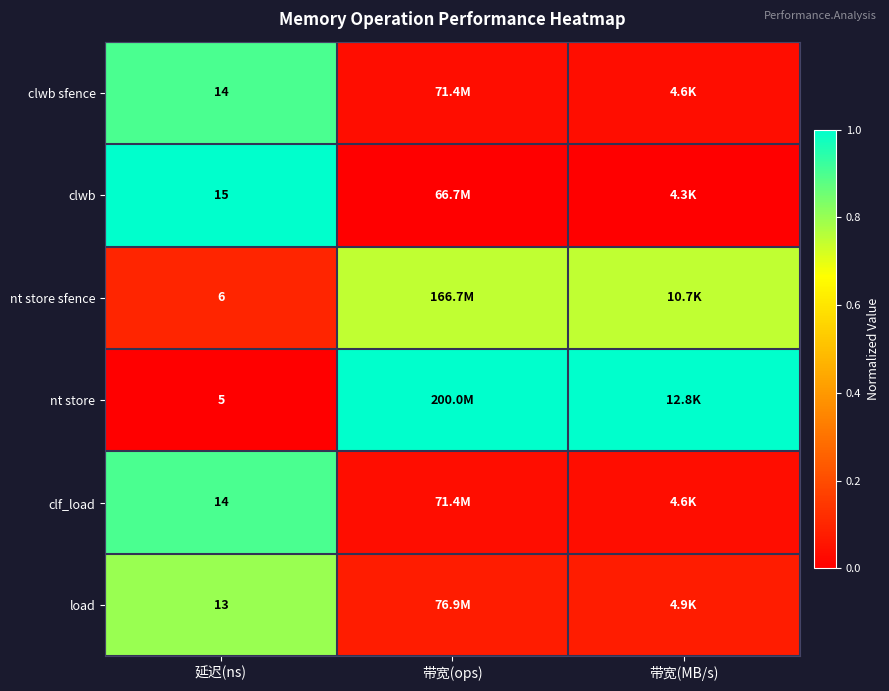

Is it true that clf_load equals 0.1 at 带宽(ops)?

False